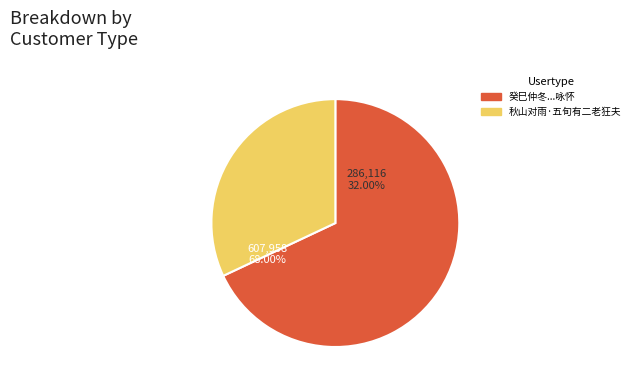

The 秋山对雨·五旬有二老狂夫 slice represents 47% of the pie. True or false?

False